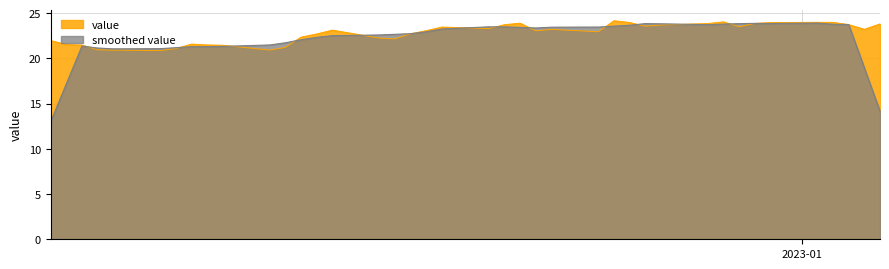

Reading left to right, what are all the values shown in this chart?

2022-11-14=22.0	2022-11-15=21.5	2022-11-16=21.5	2022-11-17=21.0	2022-11-18=20.9	2022-11-21=20.9	2022-11-22=21.1	2022-11-23=21.6	2022-11-24=21.5	2022-11-25=21.5	2022-11-28=20.9	2022-11-29=21.2	2022-11-30=22.4	2022-12-01=22.7	2022-12-02=23.1	2022-12-05=22.2	2022-12-06=22.2	2022-12-07=22.7	2022-12-08=23.1	2022-12-09=23.5	2022-12-12=23.3	2022-12-13=23.7	2022-12-14=23.9	2022-12-15=23.0	2022-12-16=23.2	2022-12-19=22.9	2022-12-20=24.2	2022-12-21=24.0	2022-12-22=23.6	2022-12-23=23.7	2022-12-26=23.9	2022-12-27=24.0	2022-12-28=23.5	2022-12-29=23.9	2022-12-30=24.0	2023-01-02=24.0	2023-01-03=24.0	2023-01-04=23.7	2023-01-05=23.2	2023-01-06=23.8